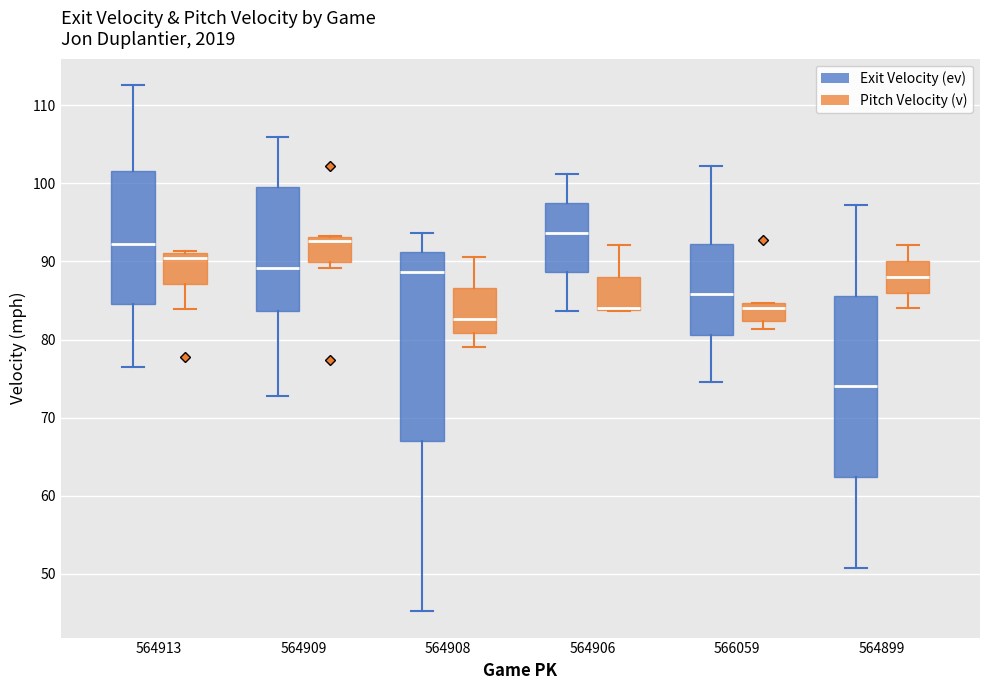

Where is the lower edge of the box for 564906 (Exit Velocity (ev)) on the y-axis? The values are not printed on the chart, so give them approximately, as read against the axis.

89